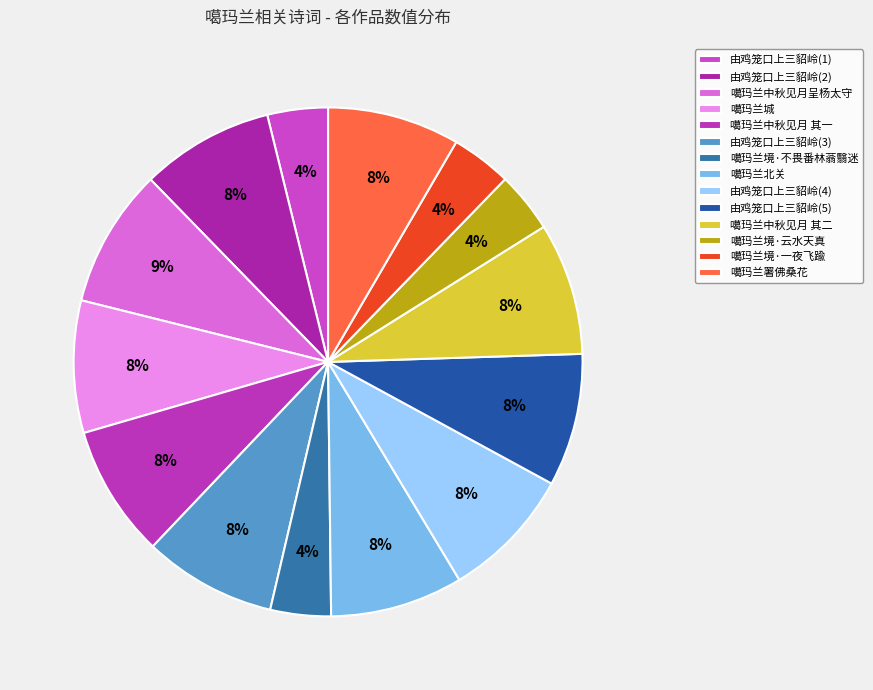

Does 噶玛兰中秋见月呈杨太守 account for over 50% of the chart?

No